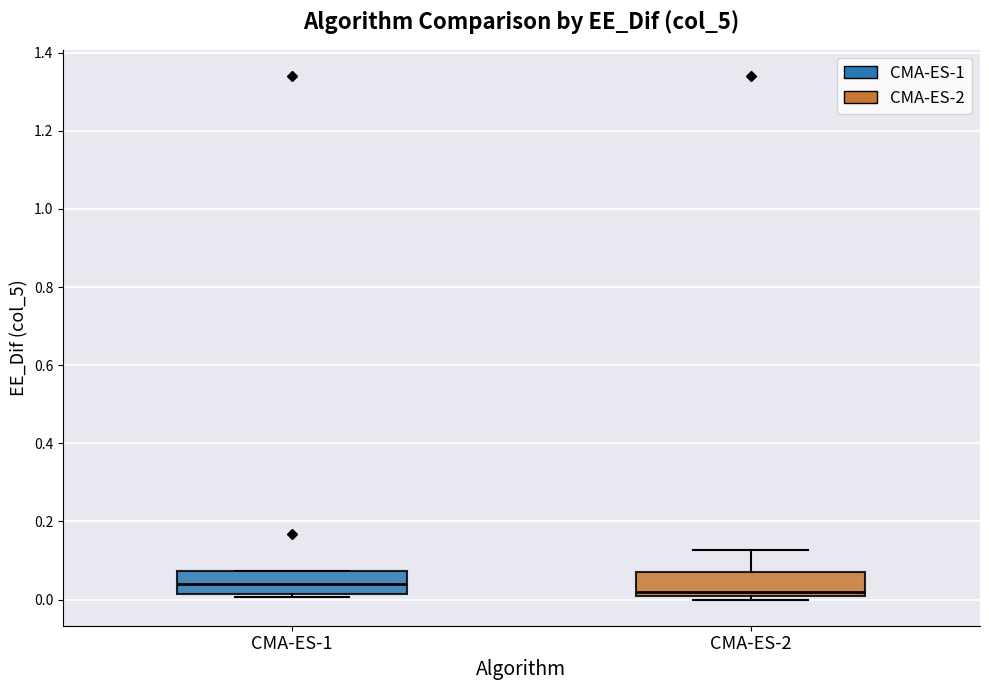

Reading left to right, transcribe this box plot: for each box, give where its median line is, the range the box spans, and where its two whiskers end, as read against the y-axis. The values are not printed on the chart, so give them approximately, as read against the axis.

CMA-ES-1: median 0.04, box 0.02 to 0.08, whiskers 0.00 to 0.08
CMA-ES-2: median 0.02, box 0.00 to 0.08, whiskers 0.00 (just below the box's lower edge) to 0.12